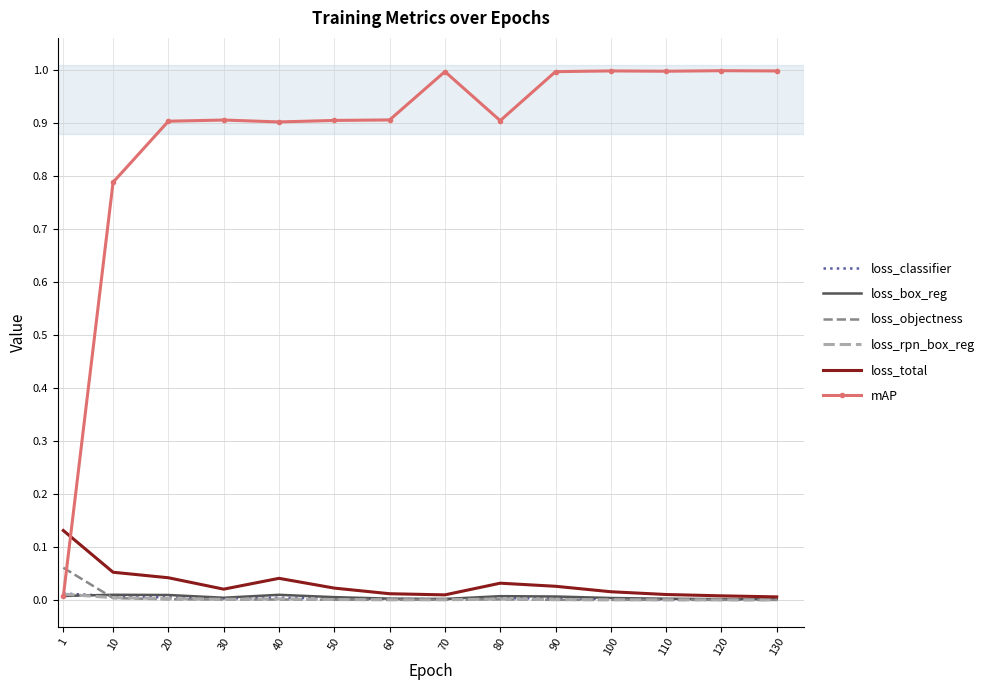

Is the value of mAP at 20 greater than the value of loss_objectness at 120?

Yes